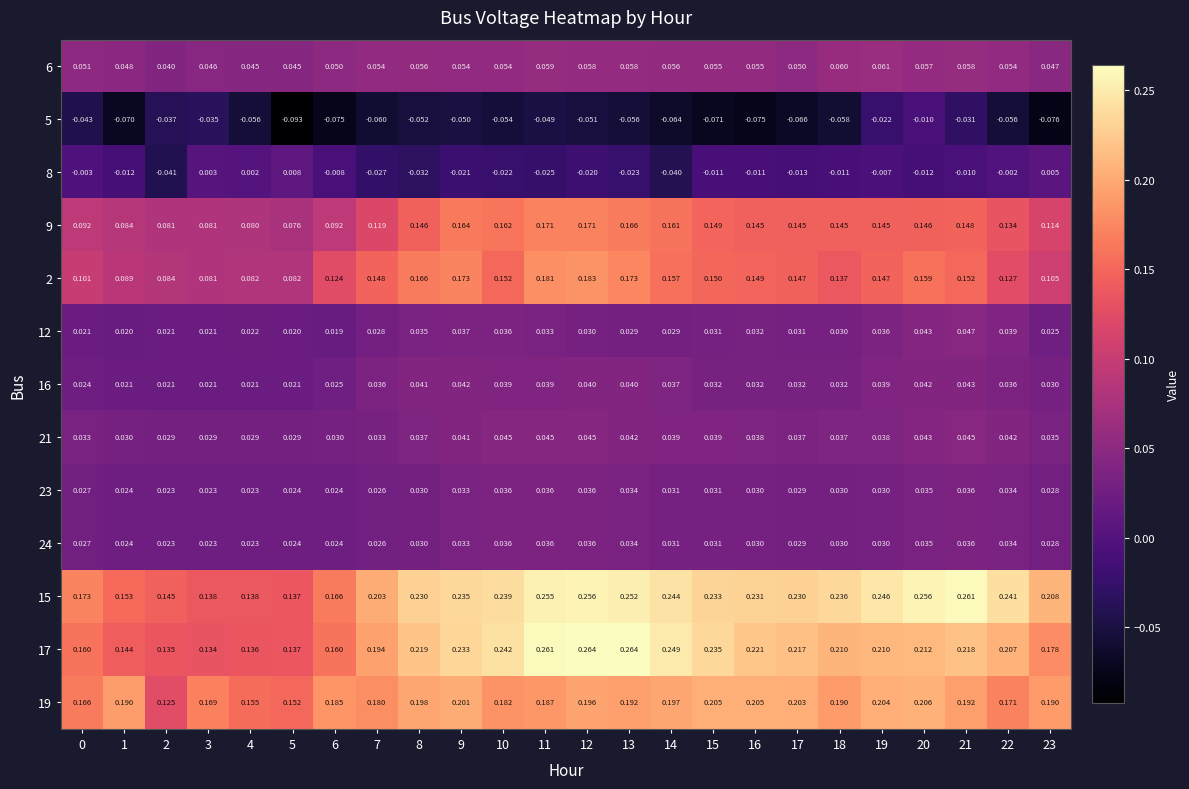

Is the value of 21 at 20 greater than the value of 19 at 13?

No